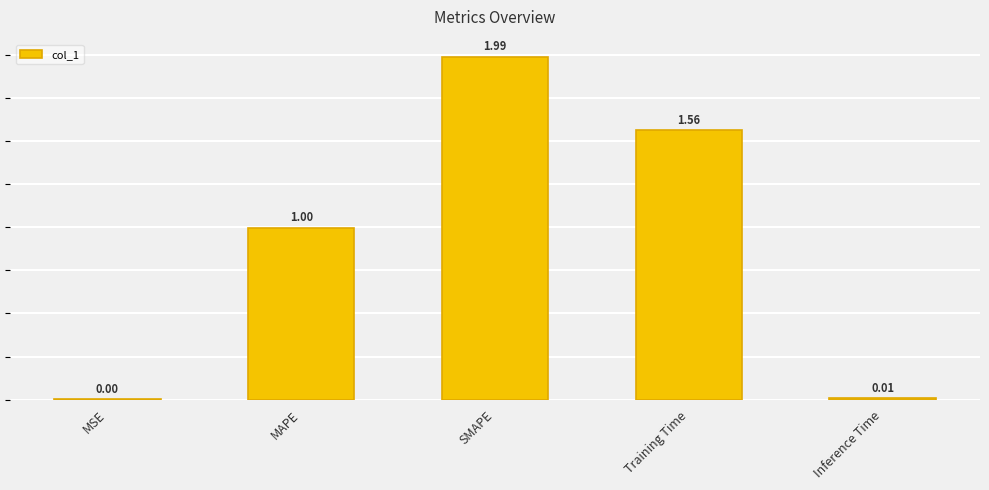

What is the value of the 3rd bar from the left?

2.0